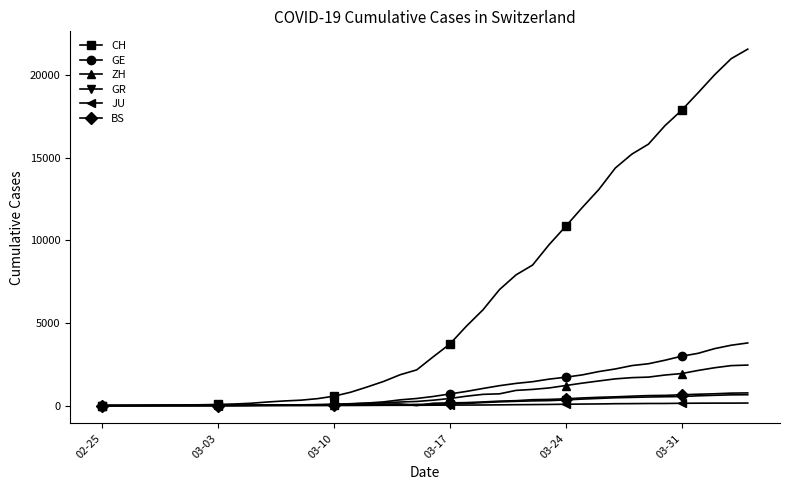

What is the greatest value displayed?

21554